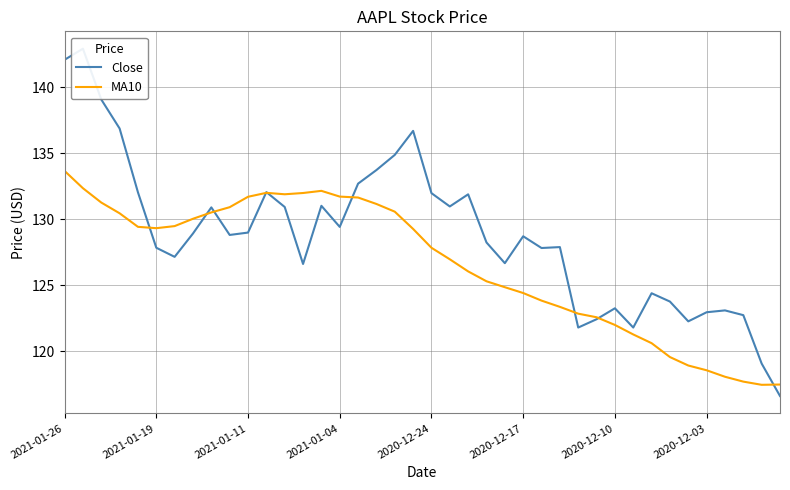

List the series in order of their overall mean, highest first.

Close, MA10